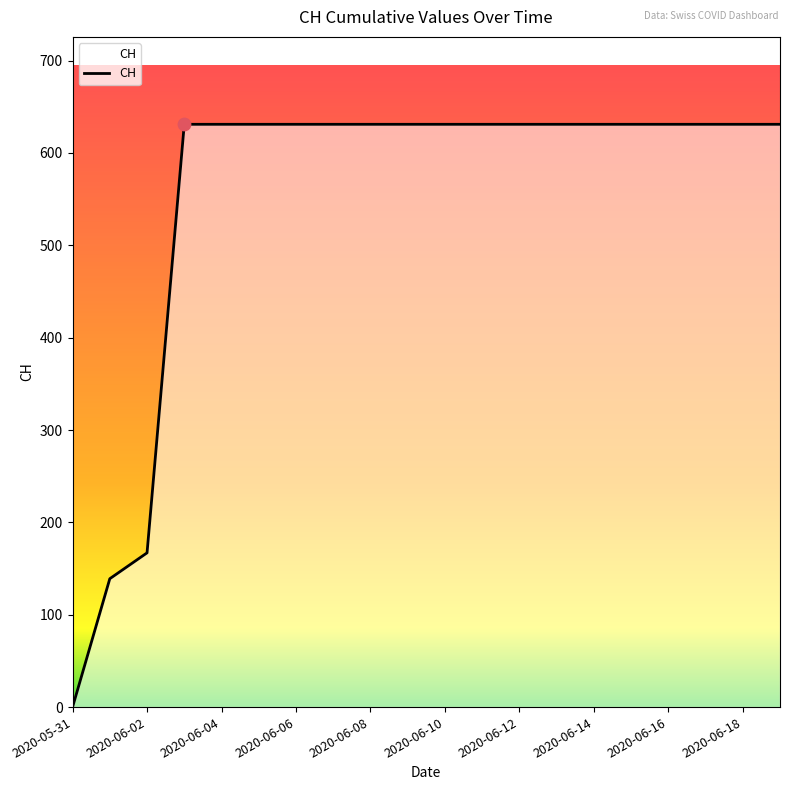

What is the difference between the maximum and minimum values?

631